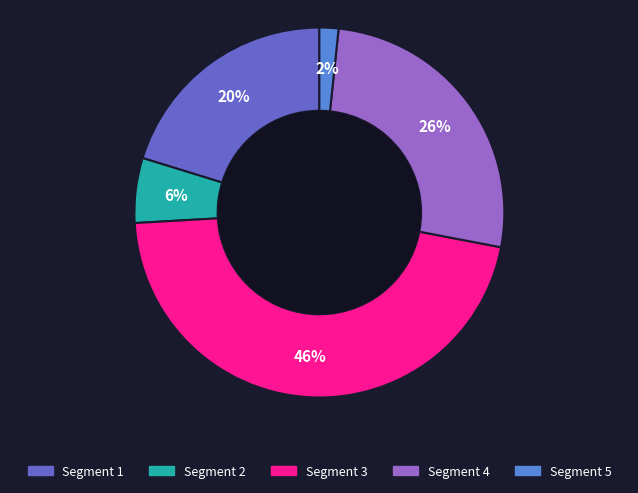

To the nearest percent, what is the difference between the largest and smallest slice percentages?

44%